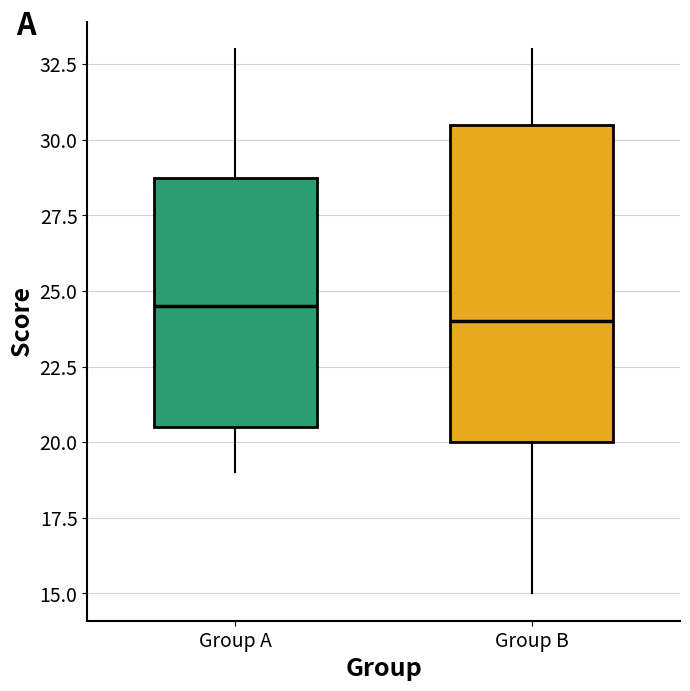

Comparing the boxes themselves (not the whiskers), which one is the tallest?

Group B